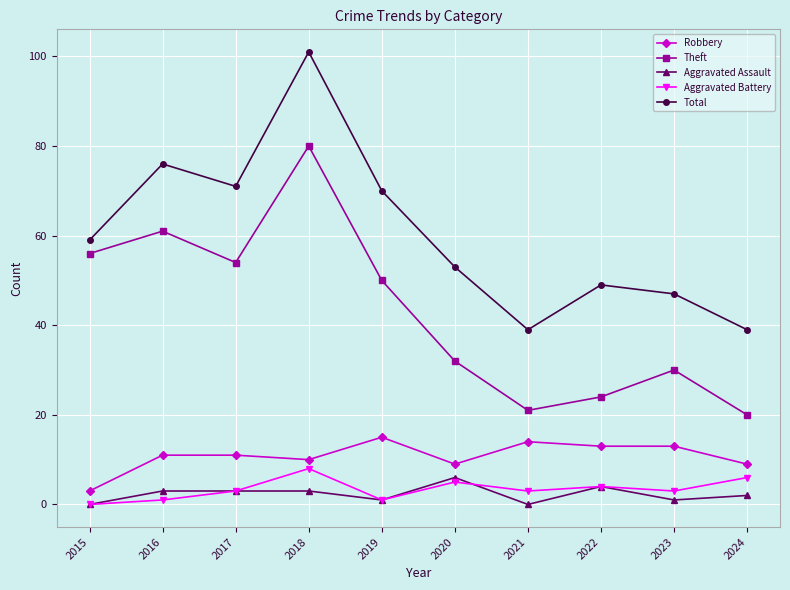

Which series has the largest range (max minus min)?

Total